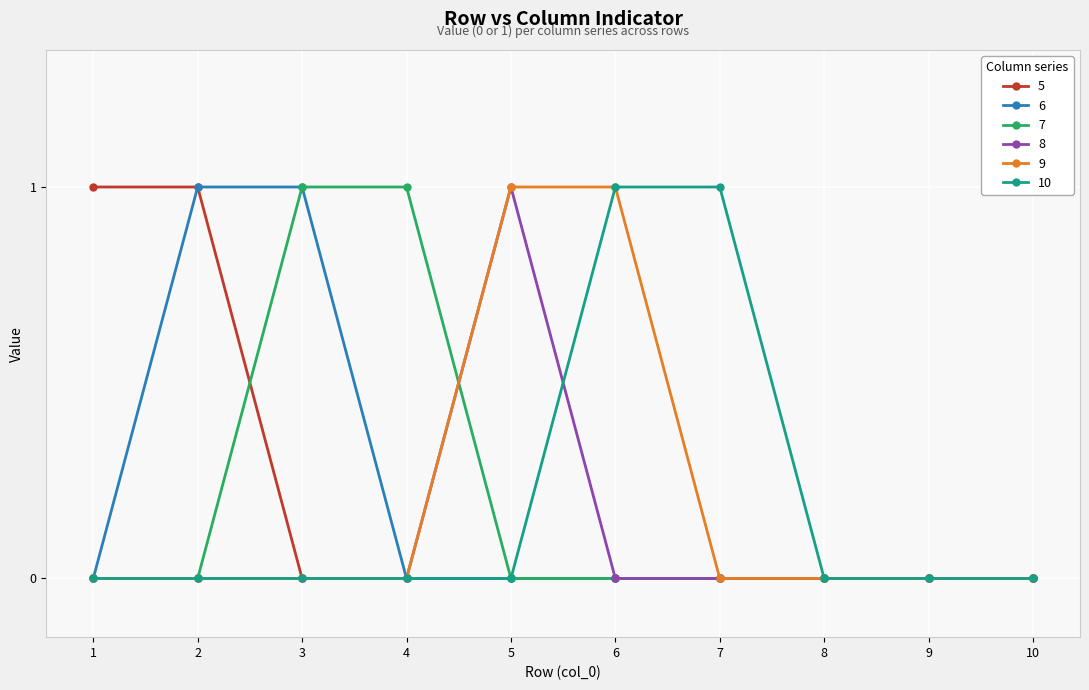

Is it true that 10 equals 1 at 1?

False